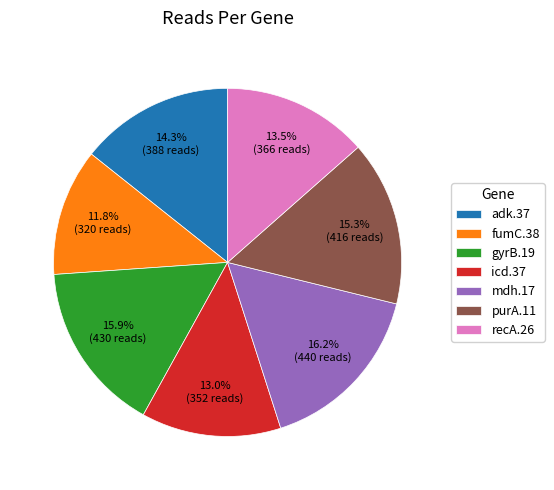

What percentage is the purA.11 slice, to the nearest percent?

15%